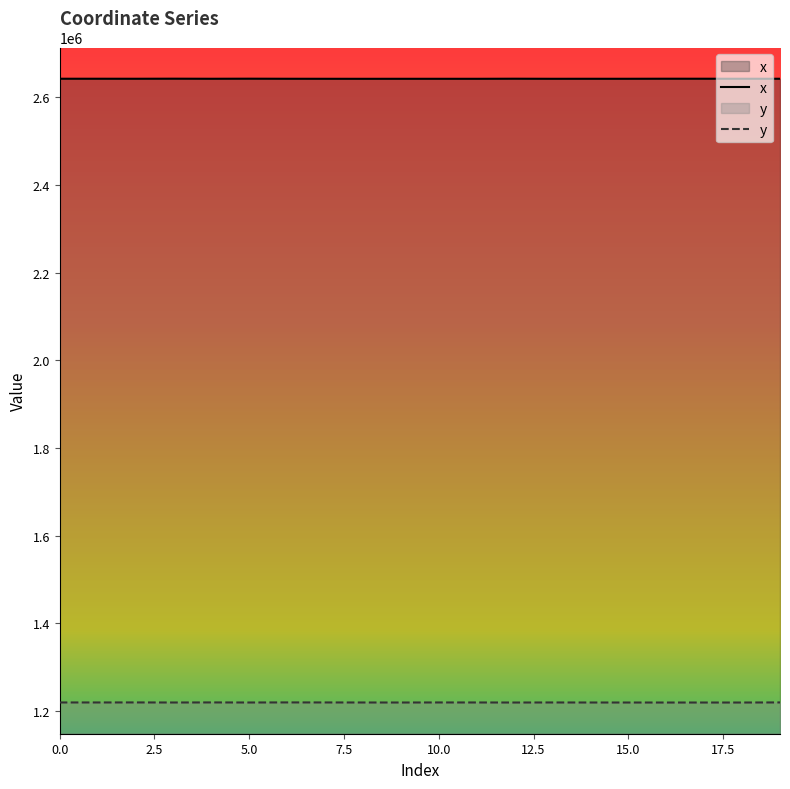

True or false: y and x intersect in this chart.

False